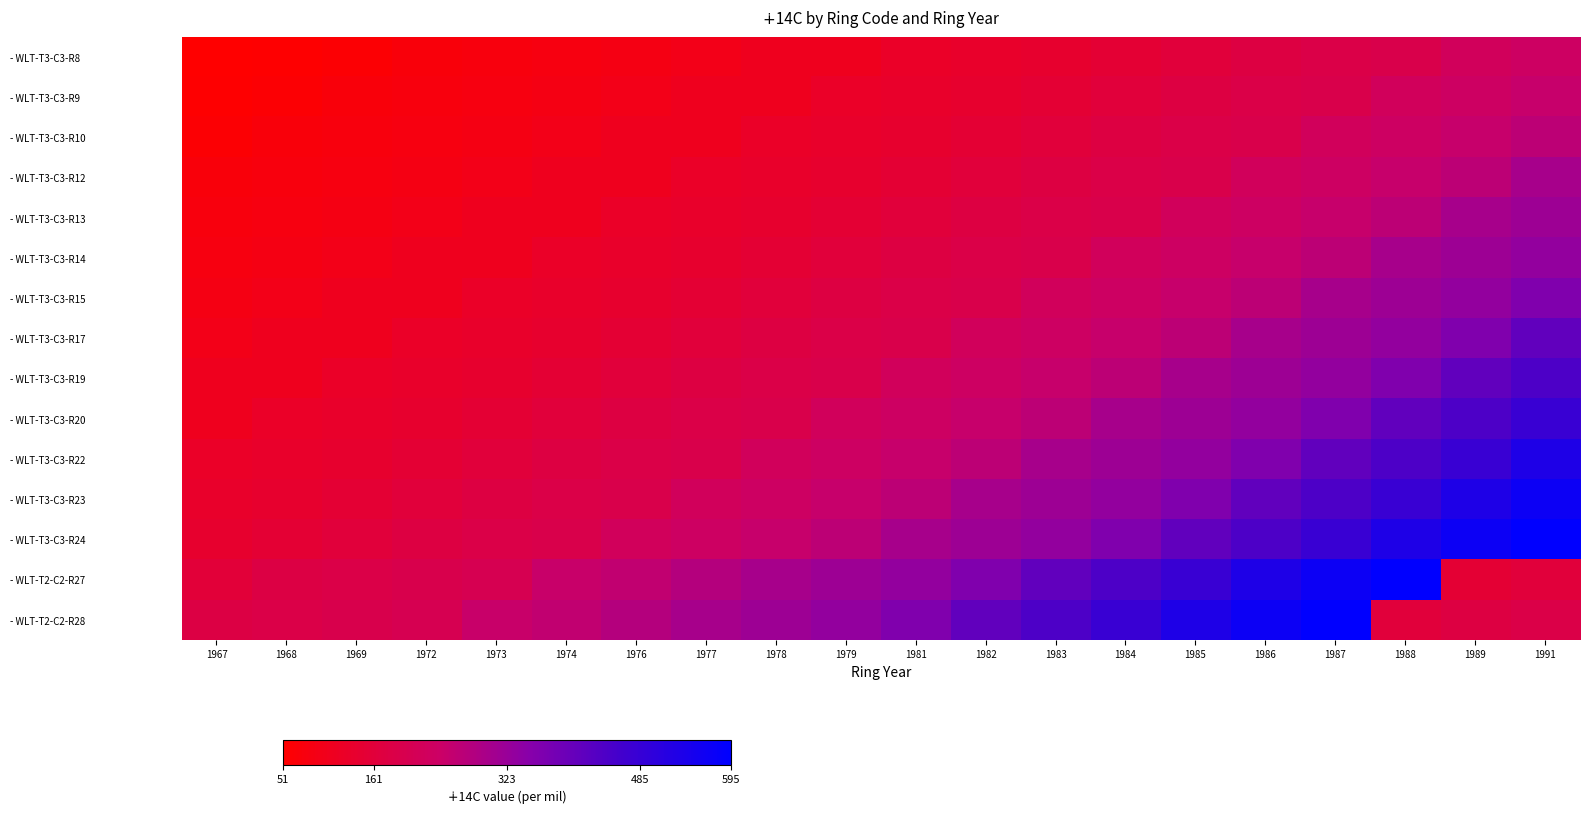

Reading left to right, list all the values displayed in this chart.

- WLT-T3-C3-R8: 1967=51.6	1968=55.2	1969=60.3	1972=71.9	1973=77.6	1974=82.1	1976=88.5	1977=96.6	1978=110.7	1979=111.0	1981=126.0	1982=133.4	1983=139.4	1984=149.8	1985=163.3	1986=175.3	1987=186.5	1988=193.8	1989=222.5	1991=234.9
- WLT-T3-C3-R9: 1967=55.2	1968=60.3	1969=71.9	1972=77.6	1973=82.1	1974=88.5	1976=96.6	1977=110.7	1978=111.0	1979=126.0	1981=133.4	1982=139.4	1983=149.8	1984=163.3	1985=175.3	1986=186.5	1987=193.8	1988=222.5	1989=234.9	1991=249.5
- WLT-T3-C3-R10: 1967=60.3	1968=71.9	1969=77.6	1972=82.1	1973=88.5	1974=96.6	1976=110.7	1977=111.0	1978=126.0	1979=133.4	1981=139.4	1982=149.8	1983=163.3	1984=175.3	1985=186.5	1986=193.8	1987=222.5	1988=234.9	1989=249.5	1991=268.2
- WLT-T3-C3-R12: 1967=71.9	1968=77.6	1969=82.1	1972=88.5	1973=96.6	1974=110.7	1976=111.0	1977=126.0	1978=133.4	1979=139.4	1981=149.8	1982=163.3	1983=175.3	1984=186.5	1985=193.8	1986=222.5	1987=234.9	1988=249.5	1989=268.2	1991=301.5
- WLT-T3-C3-R13: 1967=77.6	1968=82.1	1969=88.5	1972=96.6	1973=110.7	1974=111.0	1976=126.0	1977=133.4	1978=139.4	1979=149.8	1981=163.3	1982=175.3	1983=186.5	1984=193.8	1985=222.5	1986=234.9	1987=249.5	1988=268.2	1989=301.5	1991=315.8
- WLT-T3-C3-R14: 1967=82.1	1968=88.5	1969=96.6	1972=110.7	1973=111.0	1974=126.0	1976=133.4	1977=139.4	1978=149.8	1979=163.3	1981=175.3	1982=186.5	1983=193.8	1984=222.5	1985=234.9	1986=249.5	1987=268.2	1988=301.5	1989=315.8	1991=333.6
- WLT-T3-C3-R15: 1967=88.5	1968=96.6	1969=110.7	1972=111.0	1973=126.0	1974=133.4	1976=139.4	1977=149.8	1978=163.3	1979=175.3	1981=186.5	1982=193.8	1983=222.5	1984=234.9	1985=249.5	1986=268.2	1987=301.5	1988=315.8	1989=333.6	1991=362.8
- WLT-T3-C3-R17: 1967=96.6	1968=110.7	1969=111.0	1972=126.0	1973=133.4	1974=139.4	1976=149.8	1977=163.3	1978=175.3	1979=186.5	1981=193.8	1982=222.5	1983=234.9	1984=249.5	1985=268.2	1986=301.5	1987=315.8	1988=333.6	1989=362.8	1991=411.0
- WLT-T3-C3-R19: 1967=110.7	1968=111.0	1969=126.0	1972=133.4	1973=139.4	1974=149.8	1976=163.3	1977=175.3	1978=186.5	1979=193.8	1981=222.5	1982=234.9	1983=249.5	1984=268.2	1985=301.5	1986=315.8	1987=333.6	1988=362.8	1989=411.0	1991=444.3
- WLT-T3-C3-R20: 1967=111.0	1968=126.0	1969=133.4	1972=139.4	1973=149.8	1974=163.3	1976=175.3	1977=186.5	1978=193.8	1979=222.5	1981=234.9	1982=249.5	1983=268.2	1984=301.5	1985=315.8	1986=333.6	1987=362.8	1988=411.0	1989=444.3	1991=479.8
- WLT-T3-C3-R22: 1967=126.0	1968=133.4	1969=139.4	1972=149.8	1973=163.3	1974=175.3	1976=186.5	1977=193.8	1978=222.5	1979=234.9	1981=249.5	1982=268.2	1983=301.5	1984=315.8	1985=333.6	1986=362.8	1987=411.0	1988=444.3	1989=479.8	1991=532.7
- WLT-T3-C3-R23: 1967=133.4	1968=139.4	1969=149.8	1972=163.3	1973=175.3	1974=186.5	1976=193.8	1977=222.5	1978=234.9	1979=249.5	1981=268.2	1982=301.5	1983=315.8	1984=333.6	1985=362.8	1986=411.0	1987=444.3	1988=479.8	1989=532.7	1991=569.9
- WLT-T3-C3-R24: 1967=139.4	1968=149.8	1969=163.3	1972=175.3	1973=186.5	1974=193.8	1976=222.5	1977=234.9	1978=249.5	1979=268.2	1981=301.5	1982=315.8	1983=333.6	1984=362.8	1985=411.0	1986=444.3	1987=479.8	1988=532.7	1989=569.9	1991=595.7
- WLT-T2-C2-R27: 1967=159.2	1968=180.3	1969=187.4	1972=195.5	1973=203.6	1974=247.8	1976=259.2	1977=280.5	1978=301.5	1979=315.8	1981=333.6	1982=362.8	1983=411.0	1984=444.3	1985=479.8	1986=532.7	1987=569.9	1988=595.7	1989=149.8	1991=163.3
- WLT-T2-C2-R28: 1967=180.3	1968=187.4	1969=195.5	1972=203.6	1973=247.8	1974=259.2	1976=280.5	1977=301.5	1978=315.8	1979=333.6	1981=362.8	1982=411.0	1983=444.3	1984=479.8	1985=532.7	1986=569.9	1987=595.7	1988=163.3	1989=175.3	1991=186.5